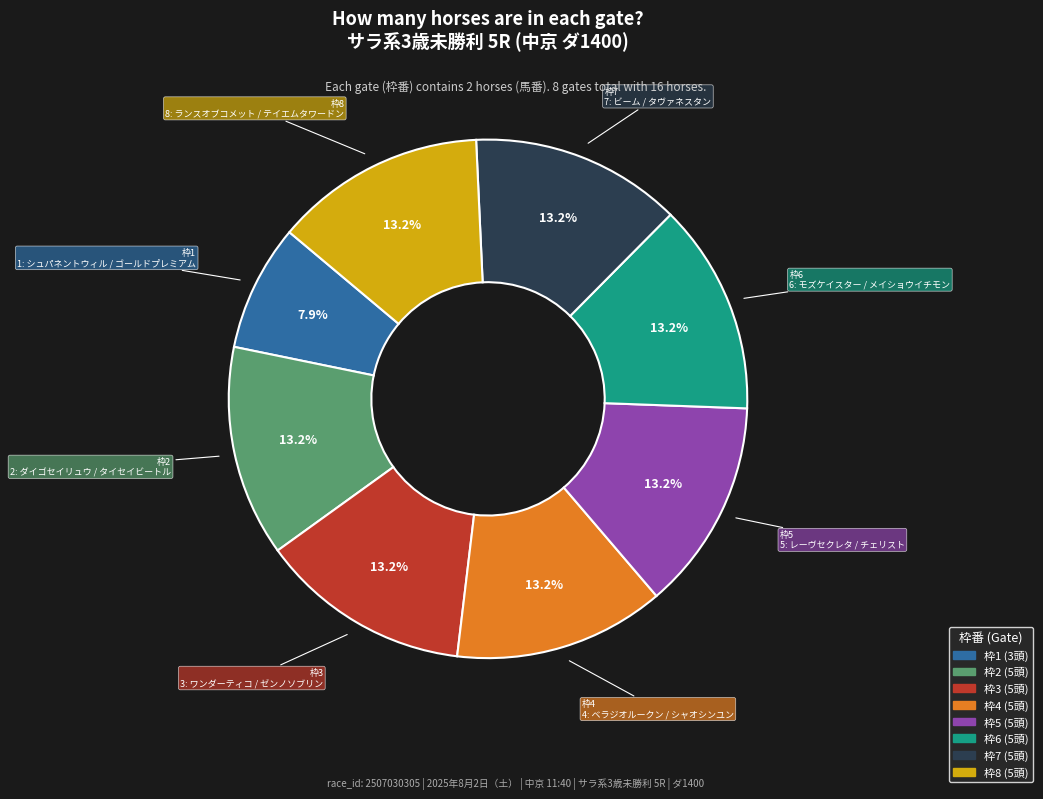

Which category has the smallest portion of the pie?

枠1